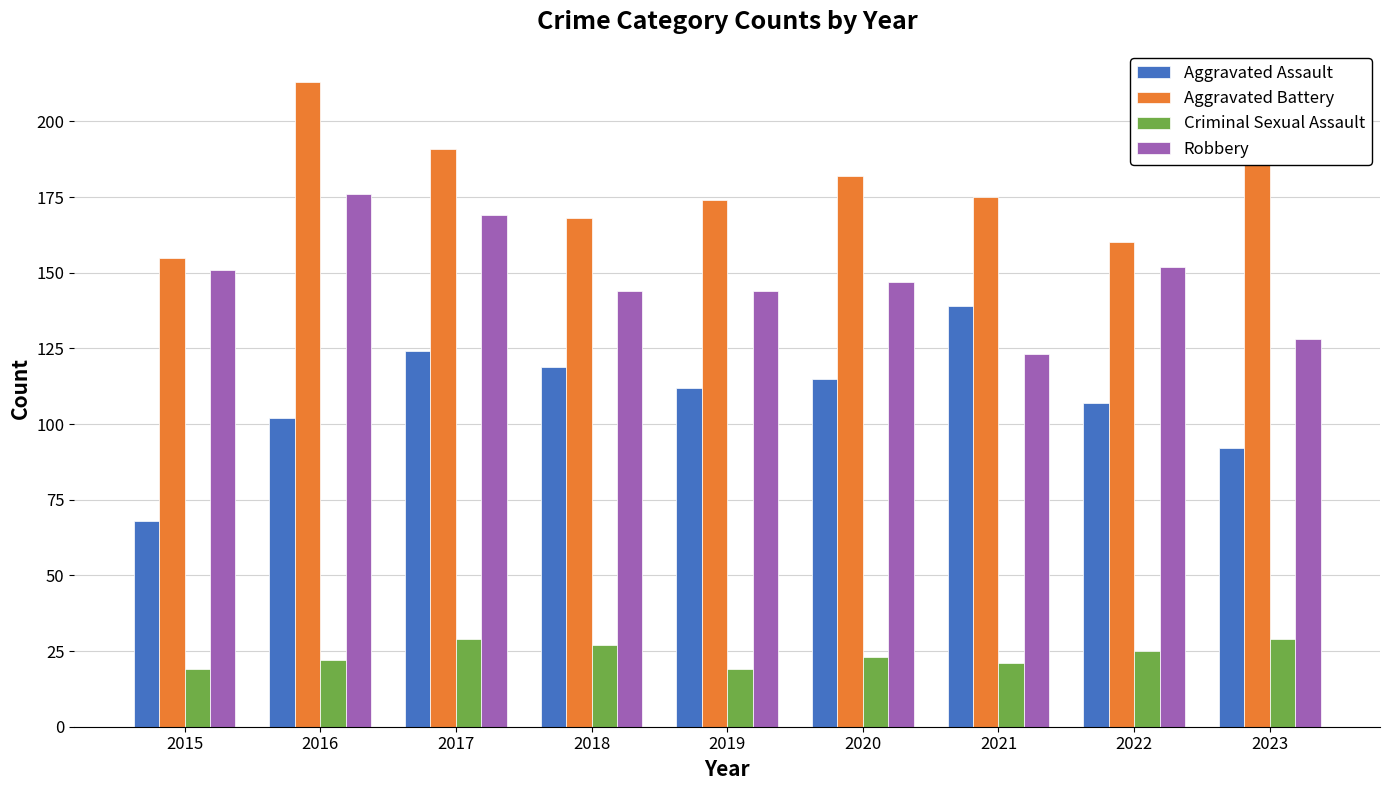

Where does the Criminal Sexual Assault series first go above 23?

2017